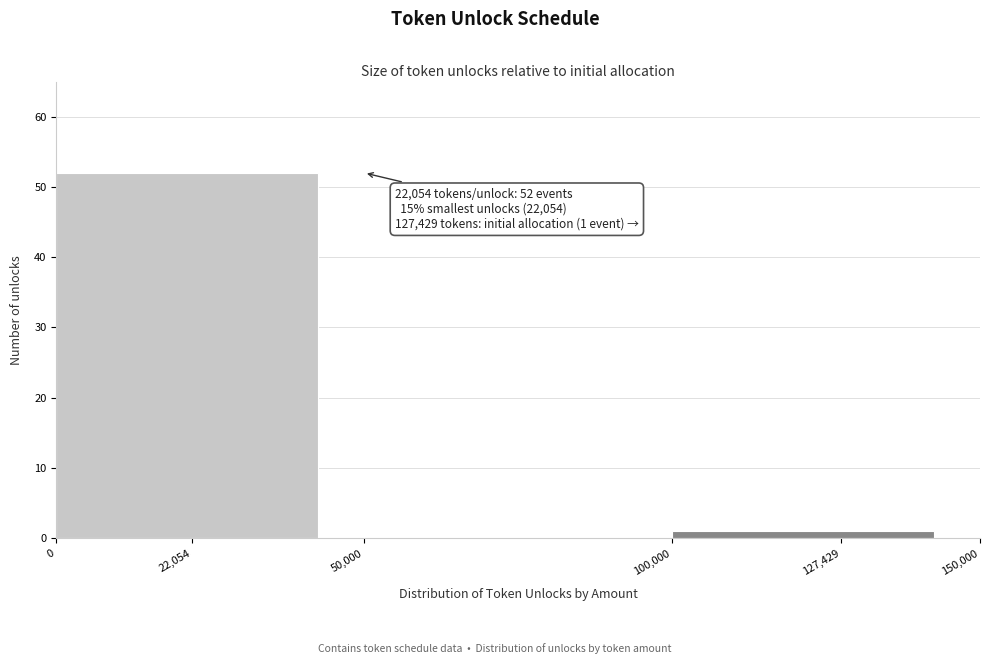

Which range on the x-axis has the tallest bar?

0 to 50,000